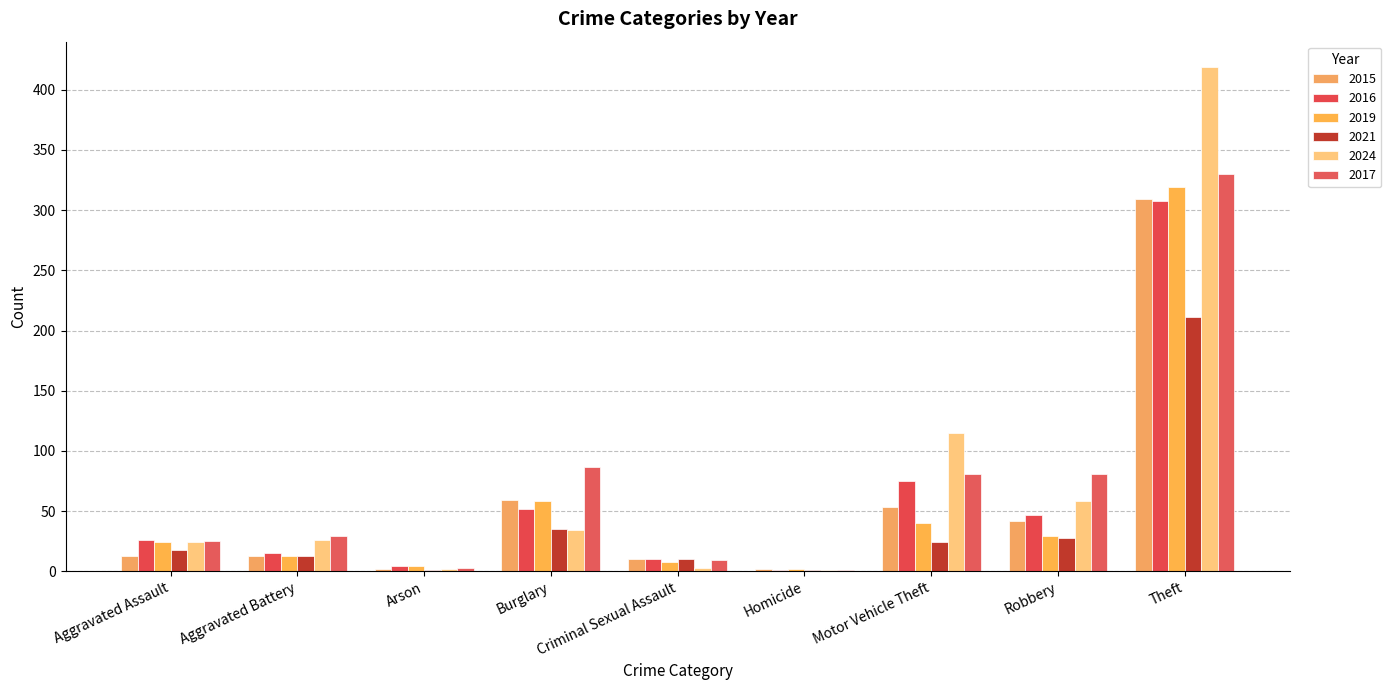

Is it true that 2016 equals 28 at Motor Vehicle Theft?

False